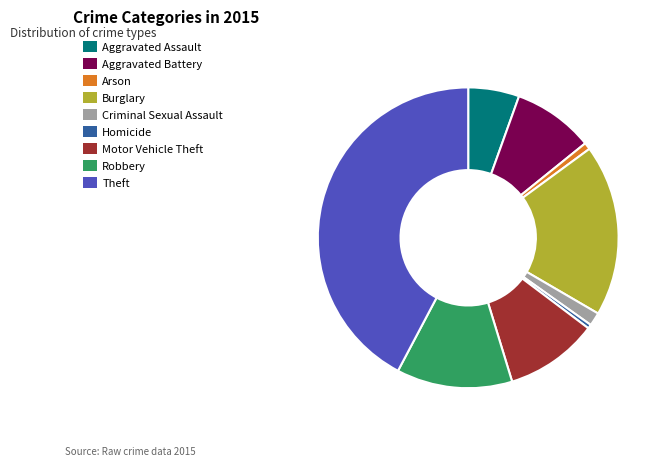

Which category has the biggest portion of the pie?

Theft